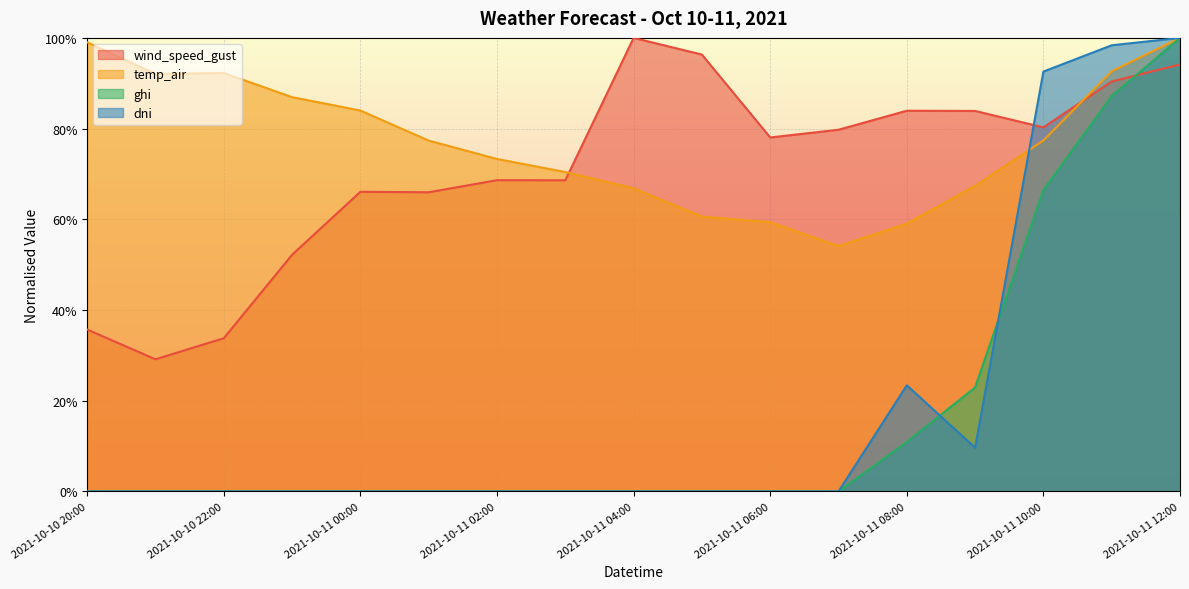

Rank the categories by dni value from lowest to highest.

2021-10-10 20:00, 2021-10-10 21:00, 2021-10-10 22:00, 2021-10-10 23:00, 2021-10-11 00:00, 2021-10-11 01:00, 2021-10-11 02:00, 2021-10-11 03:00, 2021-10-11 04:00, 2021-10-11 05:00, 2021-10-11 06:00, 2021-10-11 07:00, 2021-10-11 09:00, 2021-10-11 08:00, 2021-10-11 10:00, 2021-10-11 11:00, 2021-10-11 12:00